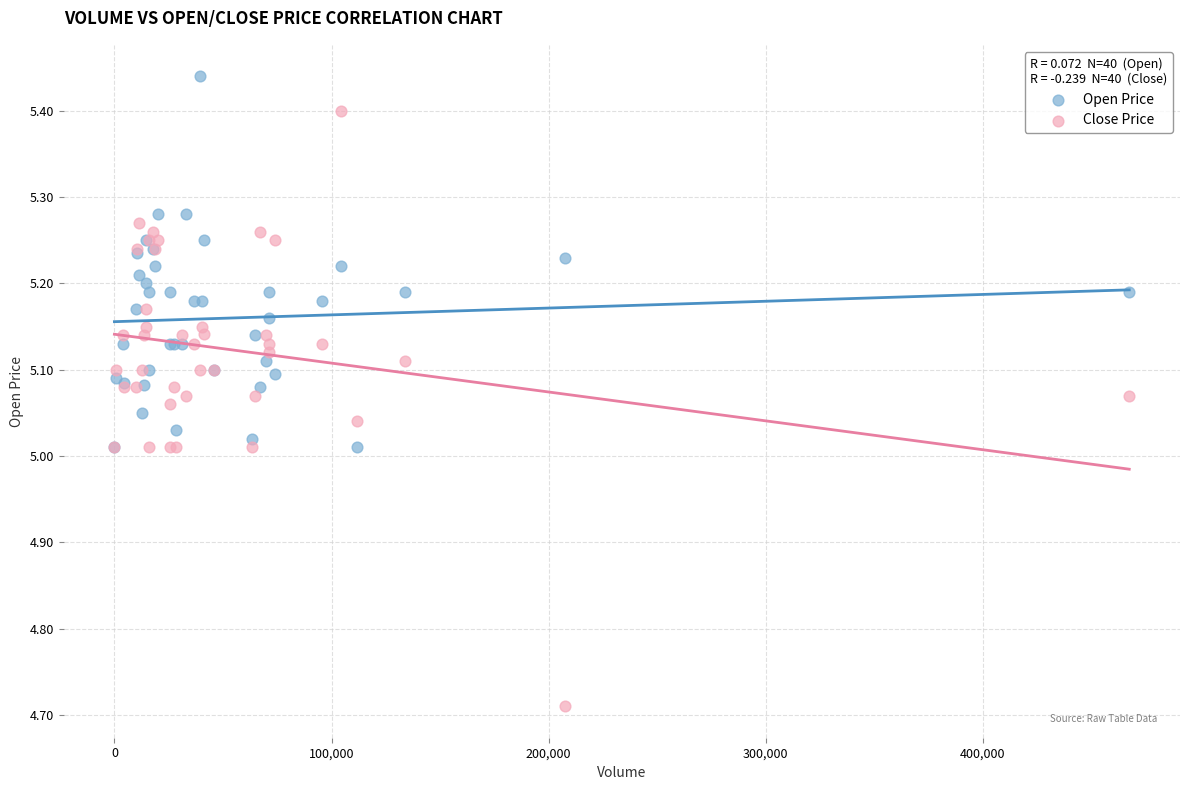

Which series has the widest spread of Y values?

Close Price